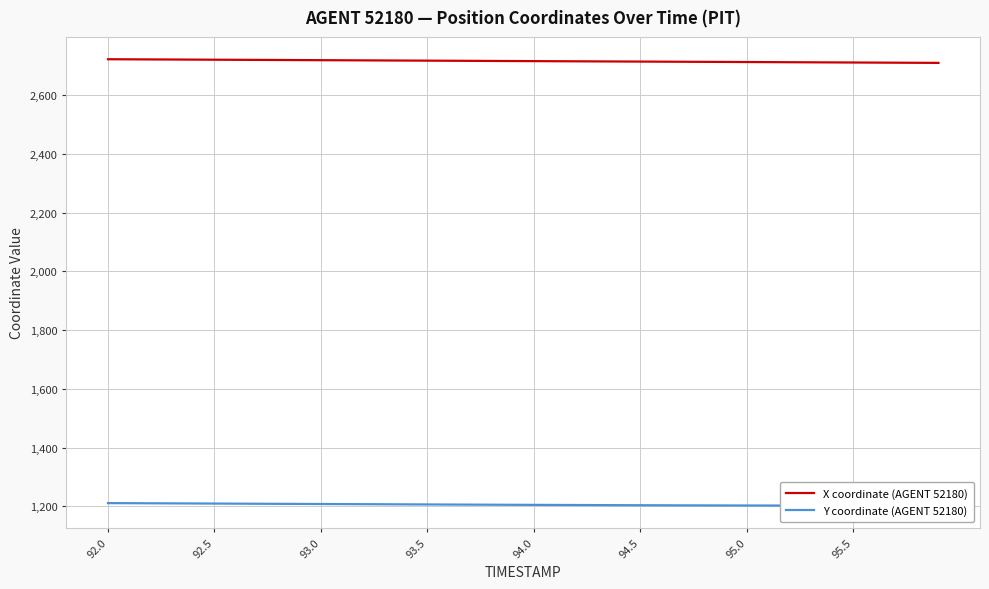

Count the number of data series in this chart.

2